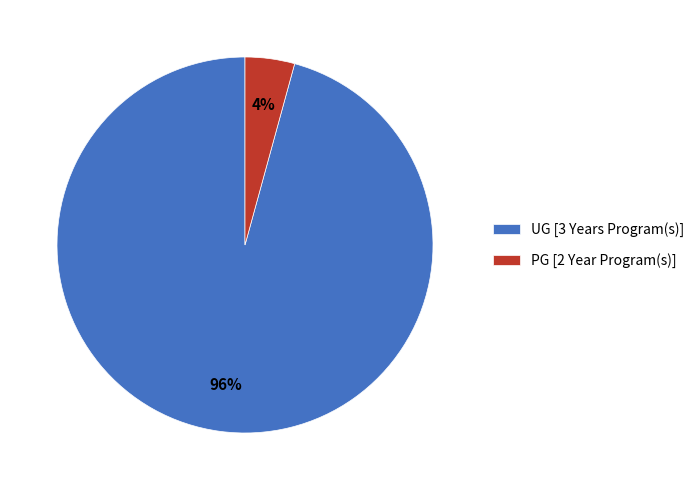

What is the largest slice in the pie chart?

UG [3 Years Program(s)]